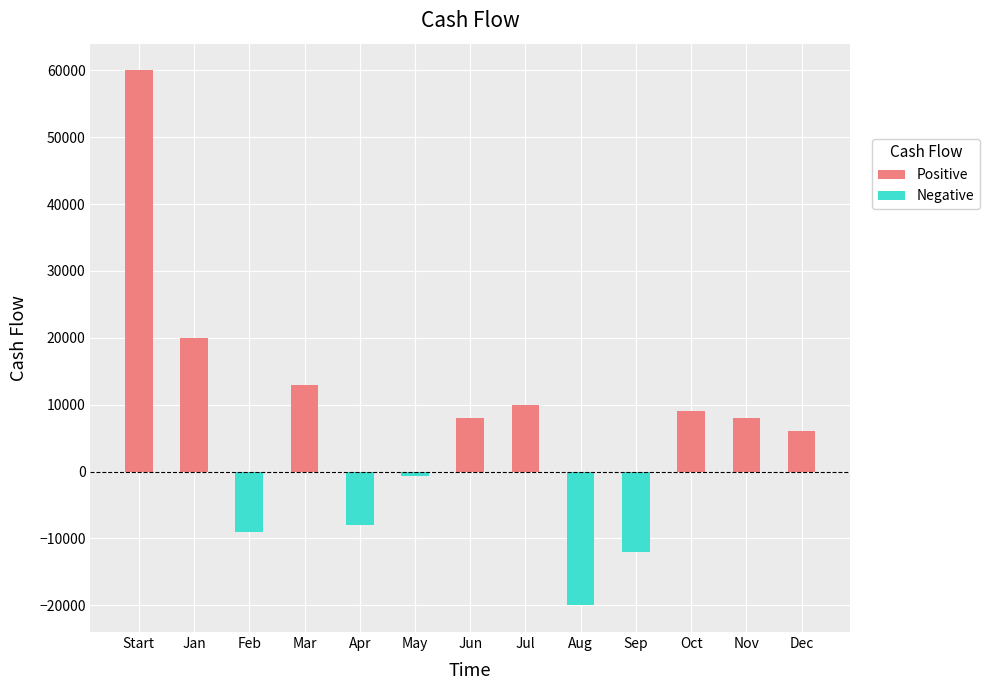

How many negative values are there?

5